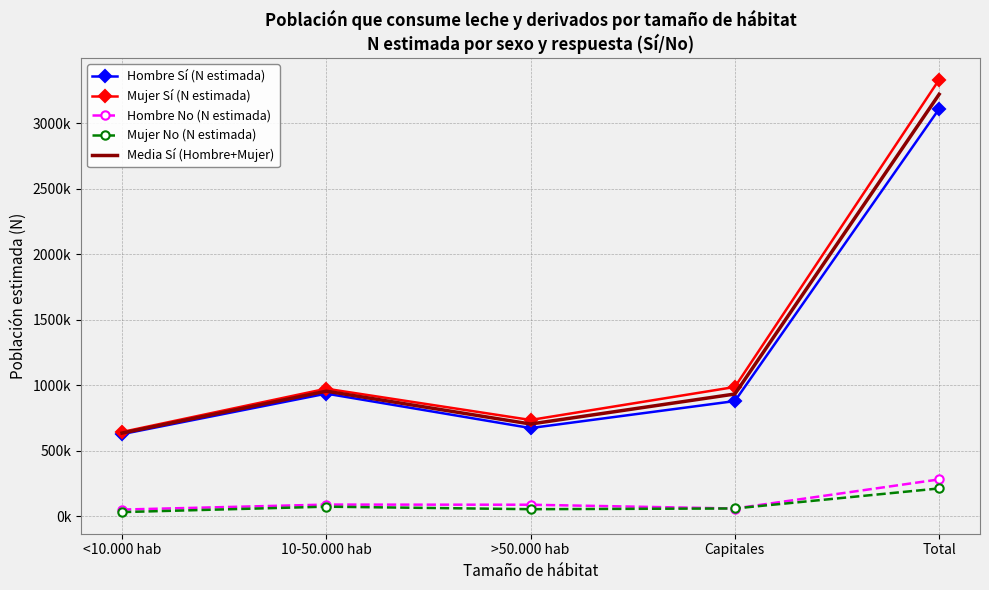

The value of Hombre No (N estimada) at >50.000 hab is 43114.1. True or false?

False